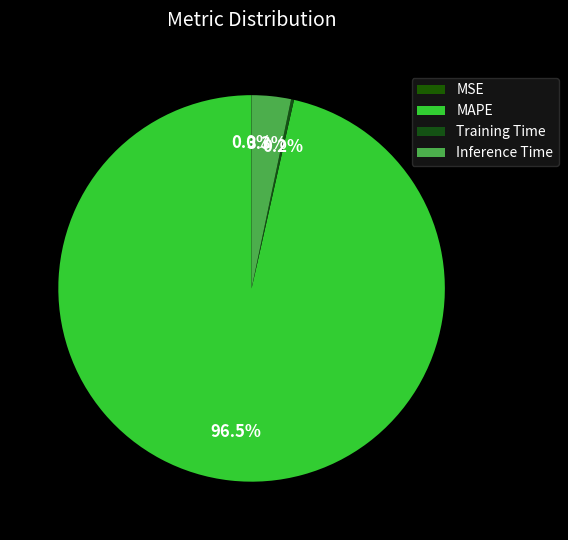

Count the number of slices in the pie.

4